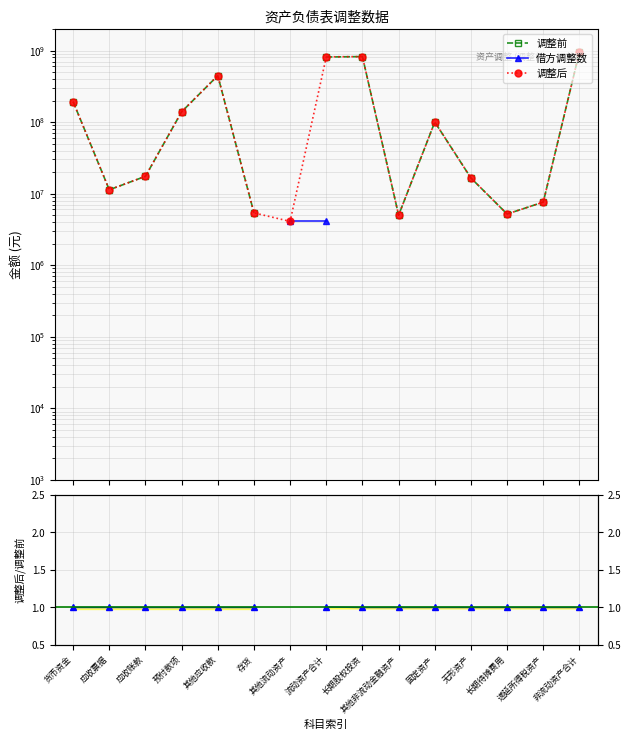

What is the label of the 9th point from the left?

长期股权投资